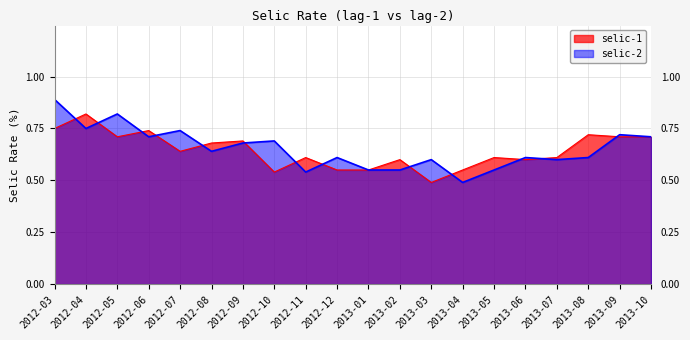

At how many categories does at least one series exceed 0?

20